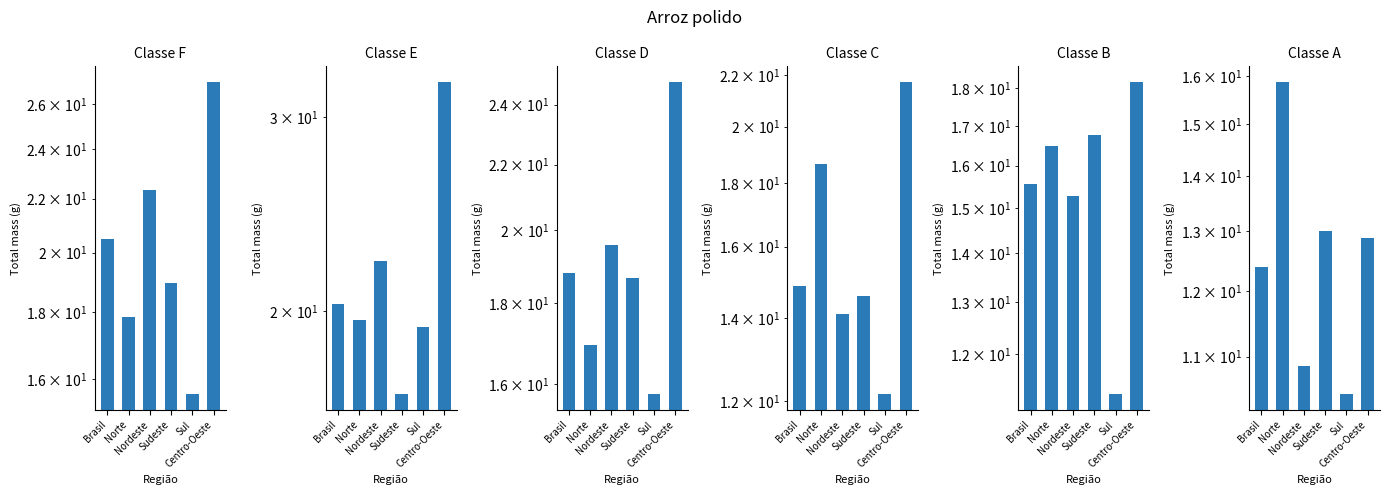

Which has a higher value, Sul or Centro-Oeste?

Centro-Oeste